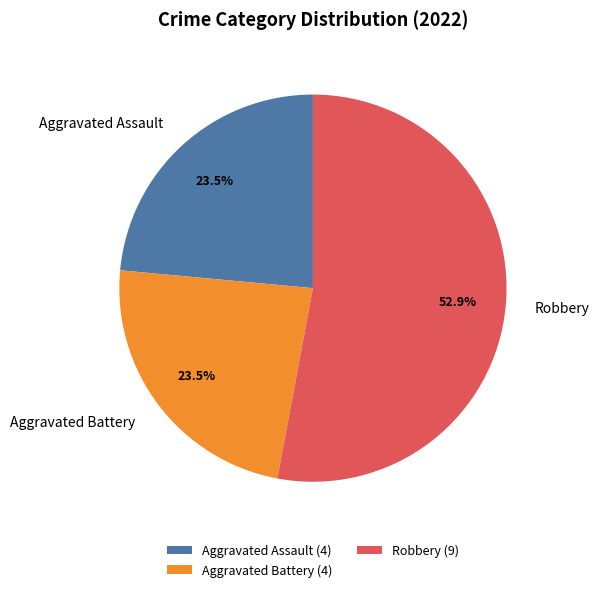

What percentage do Robbery and Aggravated Battery together represent?

76.5%